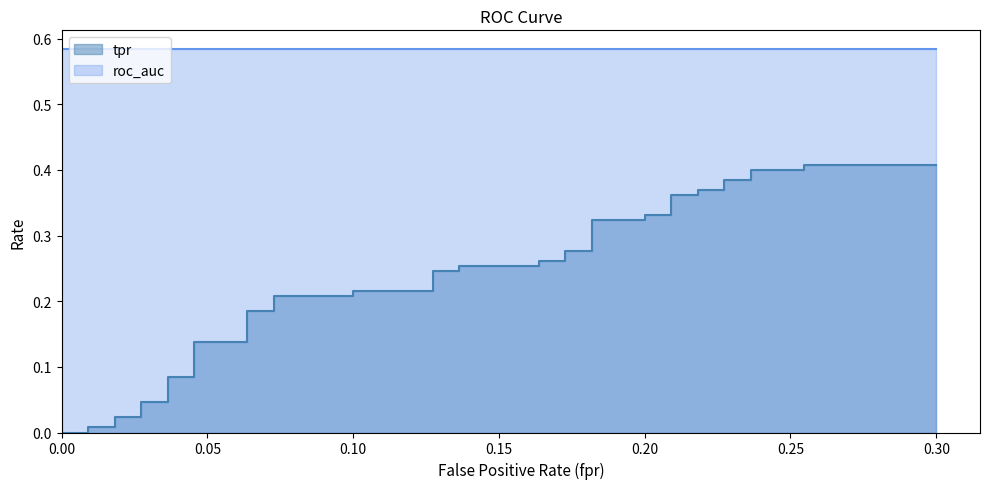

Does the chart have visible grid lines?

No